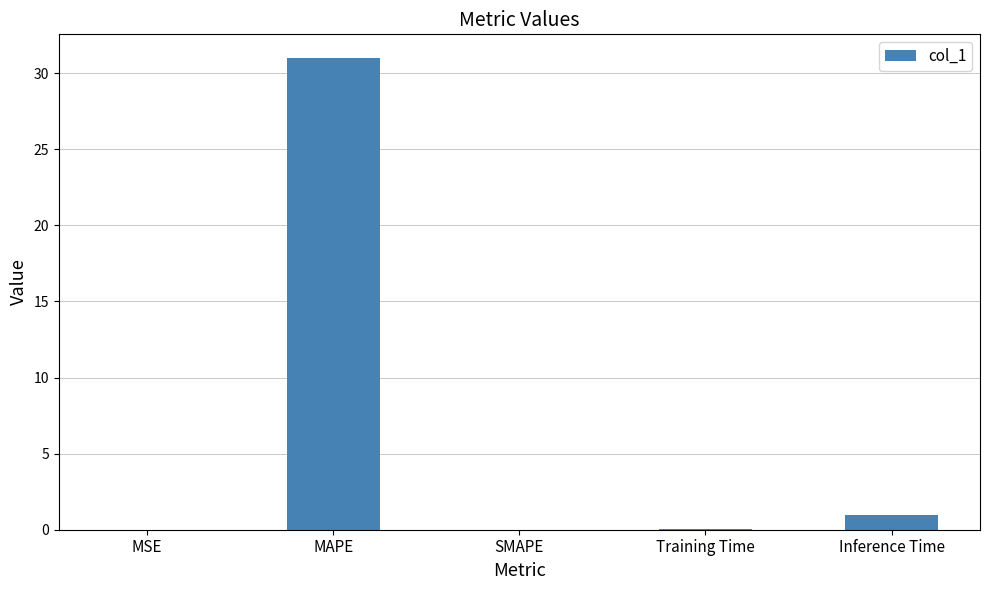

What is the sum of all values?

32.0